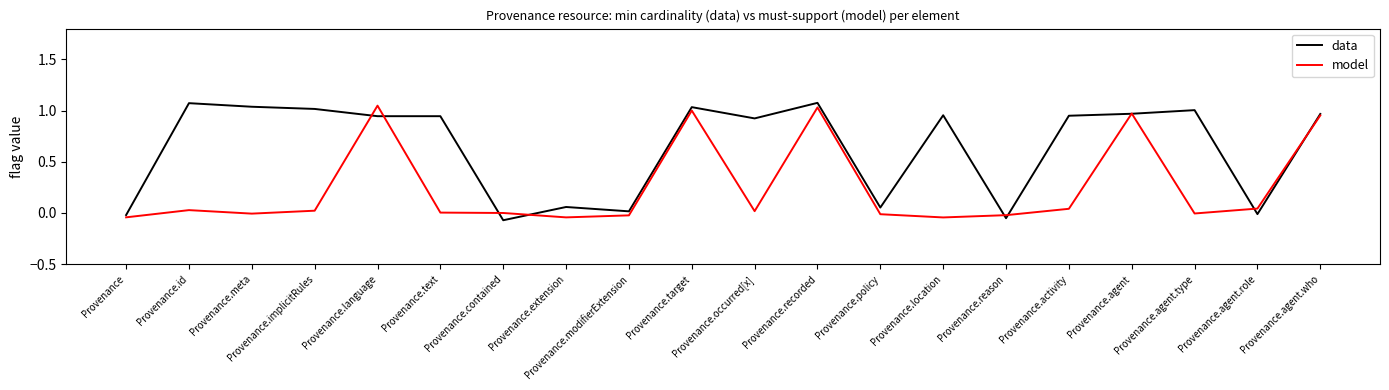

What are all the series names shown in the legend?

data, model